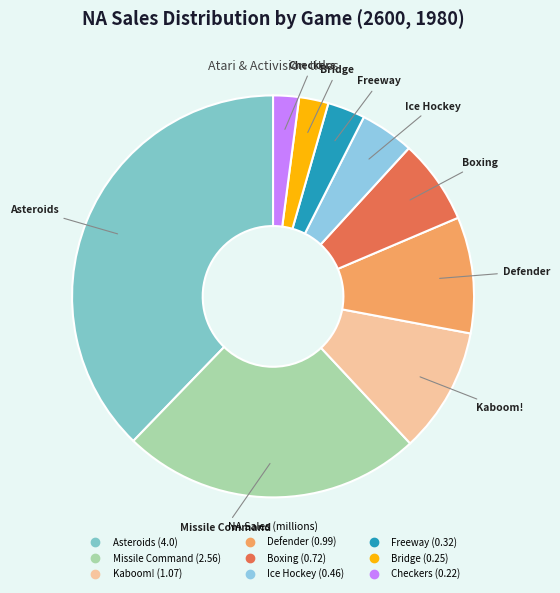

Is it true that Defender is 1% of the pie?

False